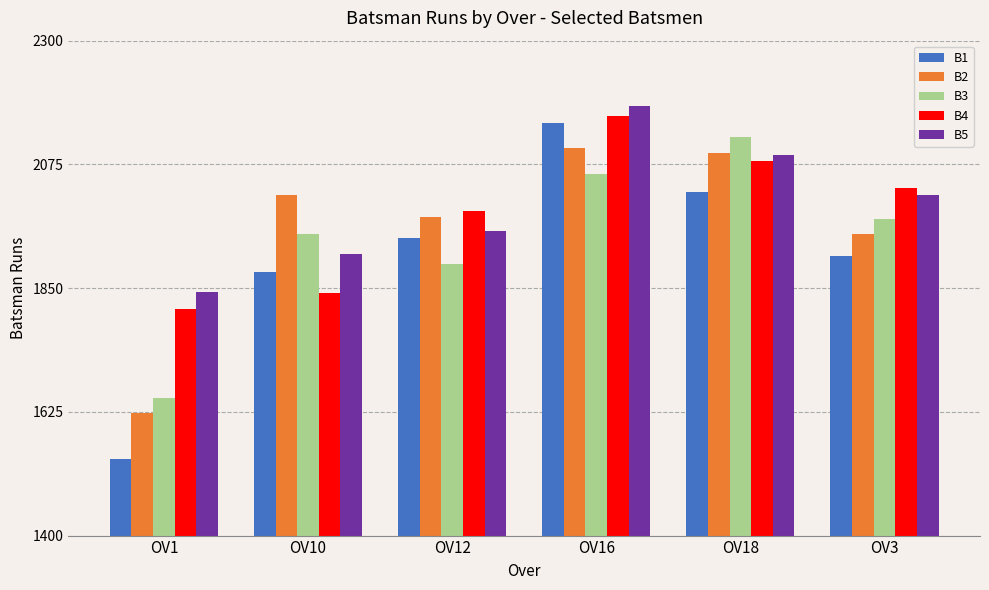

What is the total value across all series at OV3?

9884